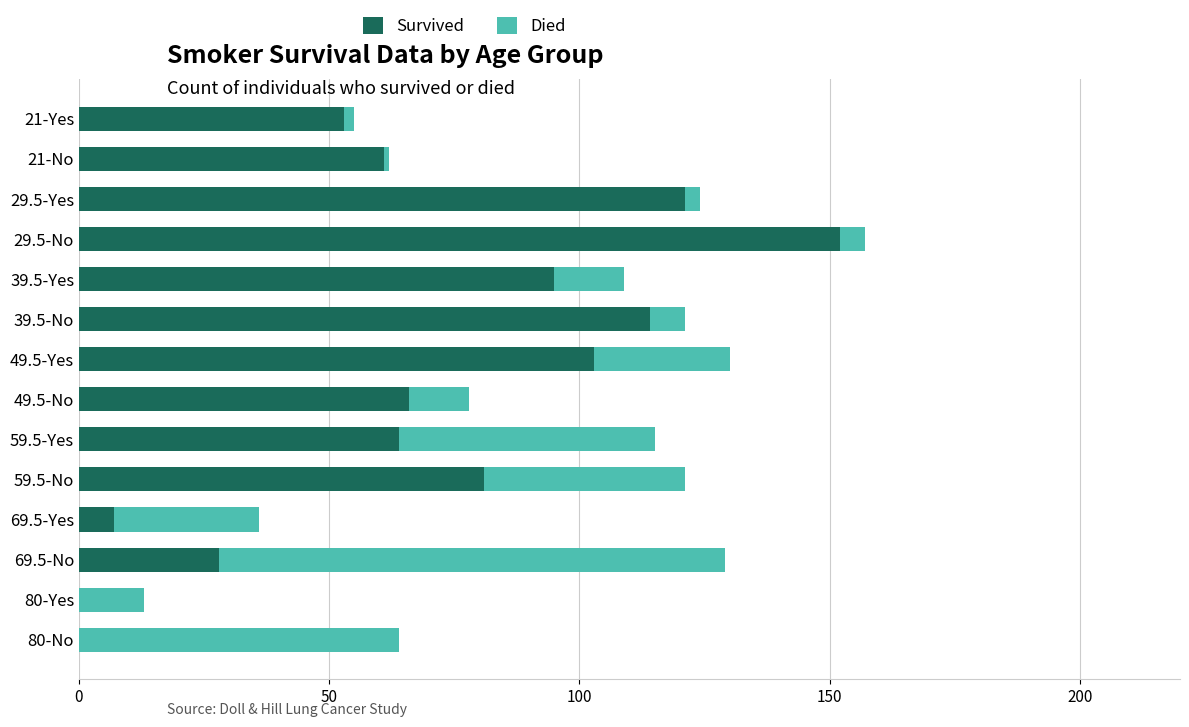

What is the sum of all Survived values?

945